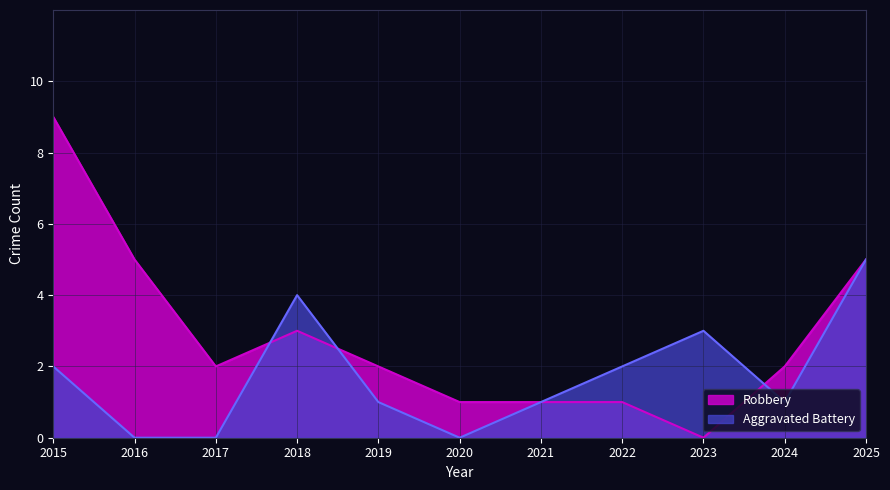

At which category does the chart reach its minimum across all series?

2023